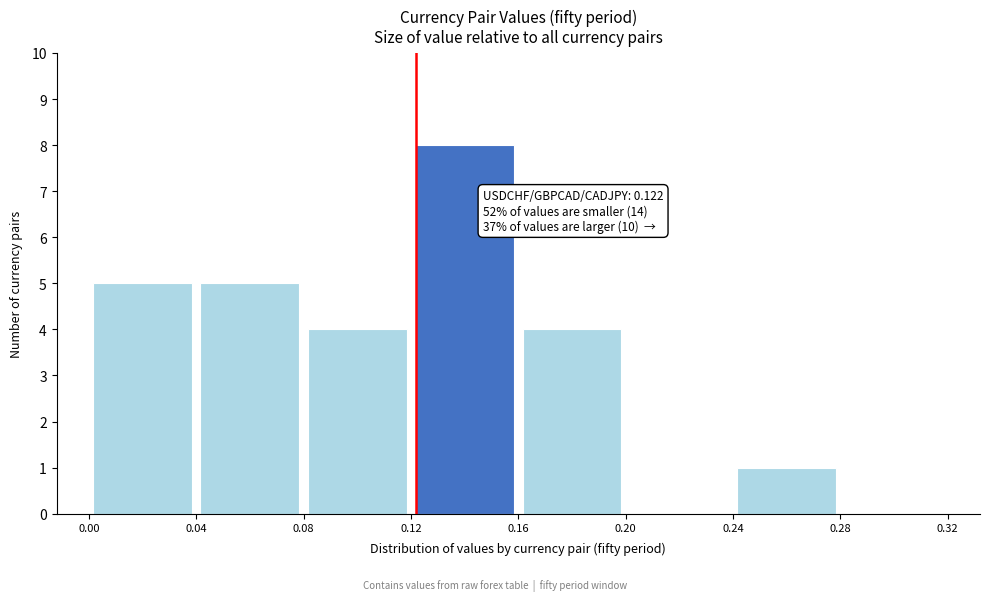

Over which range of the x-axis is the bar tallest?

0.12 to 0.16